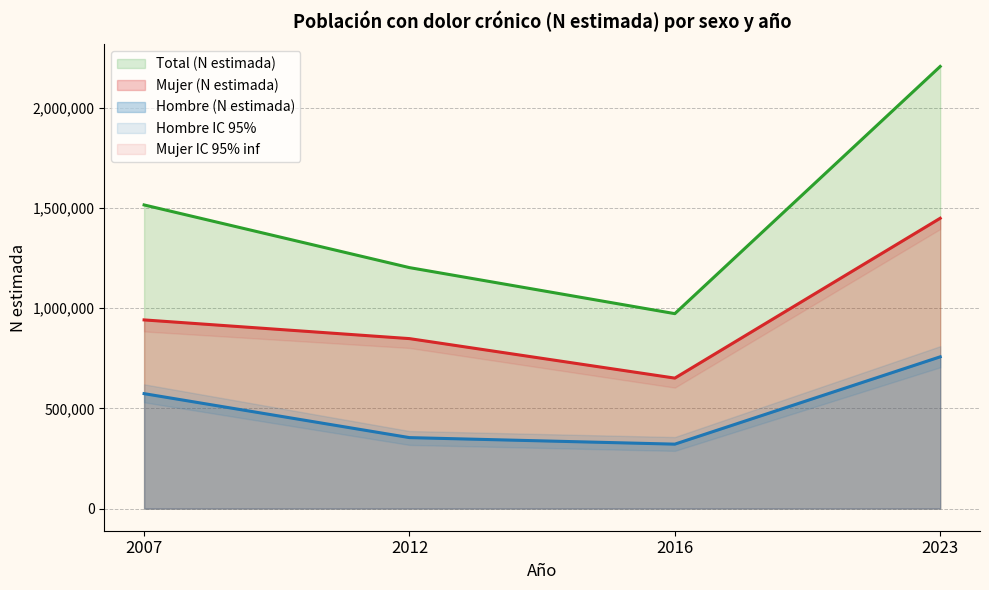

How many data points in Total (N estimada) are above 1515329?

1